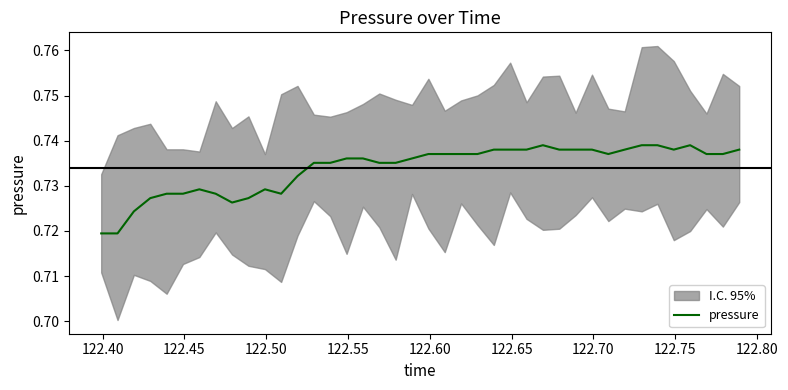

Does the chart display data point markers on the line(s)?

No